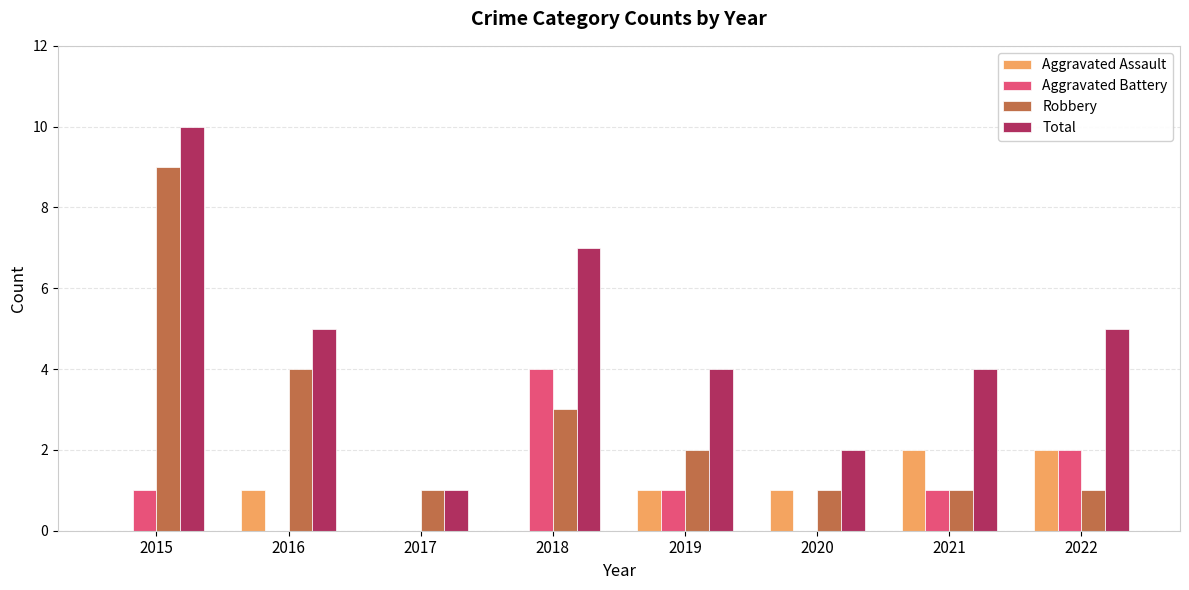

Count the Total values in the range 4 to 7.

5